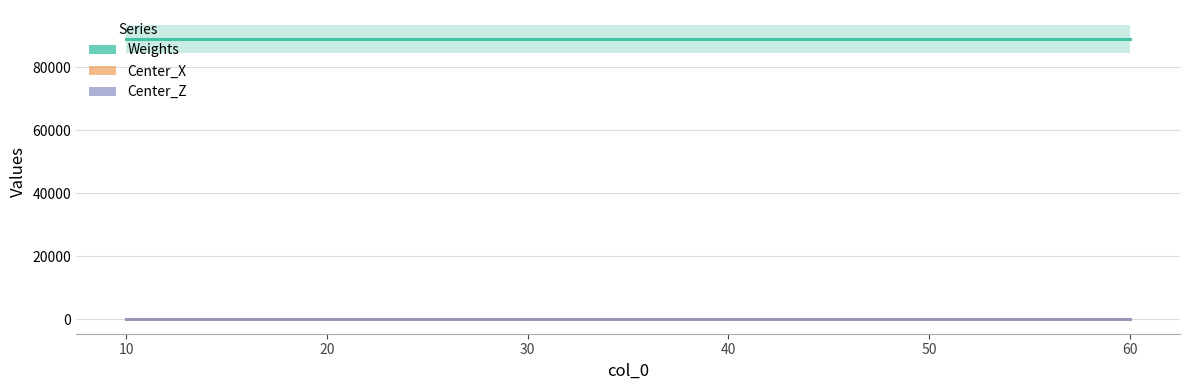

What are all the series names shown in the legend?

Weights, Center_X, Center_Z